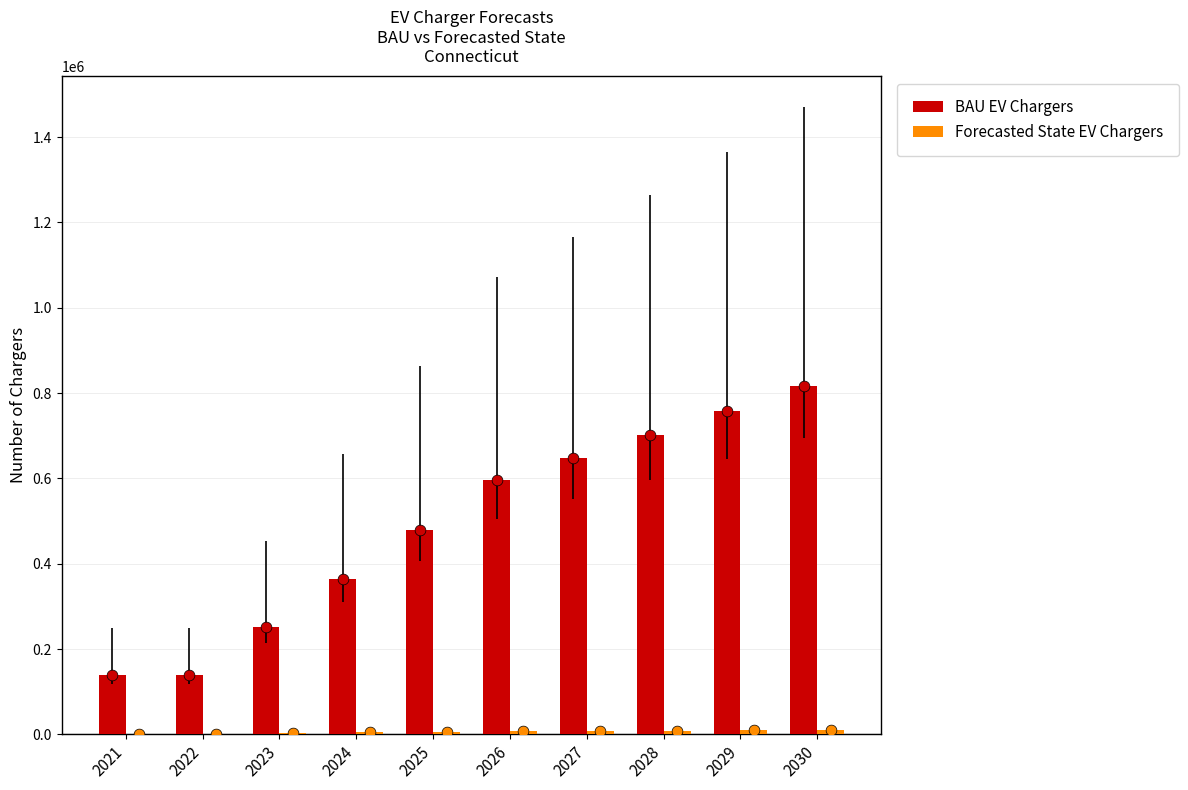

At which category is the sum across all series the highest?

2030